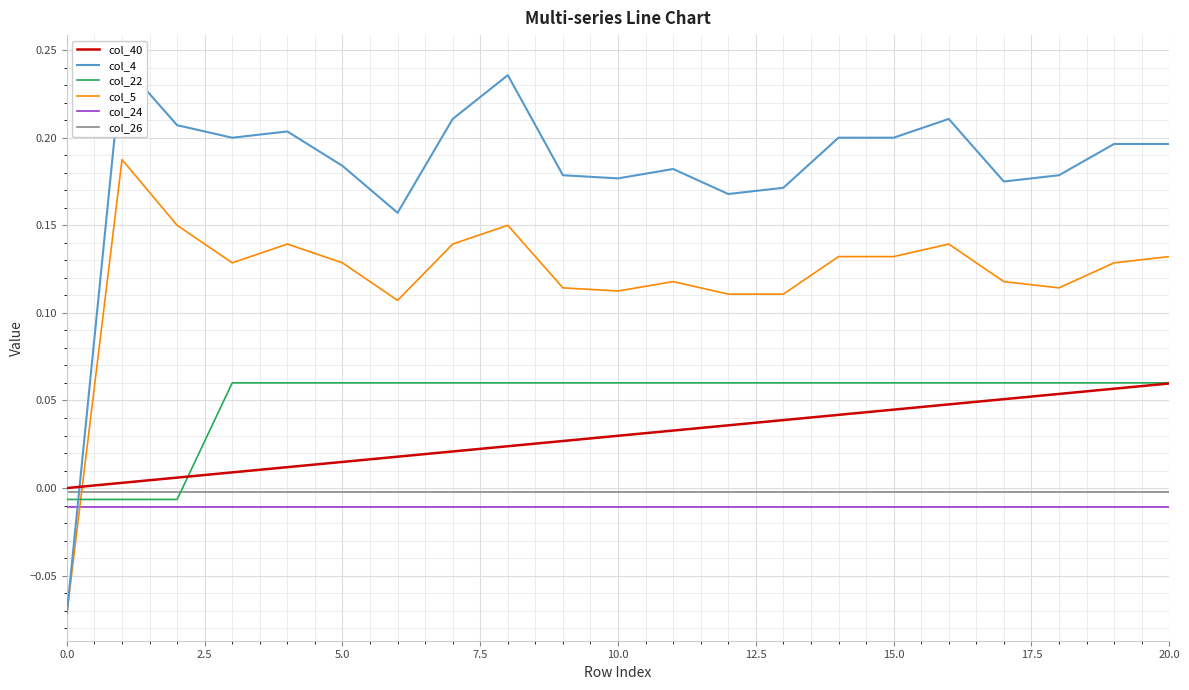

True or false: col_5 and col_26 intersect in this chart.

True